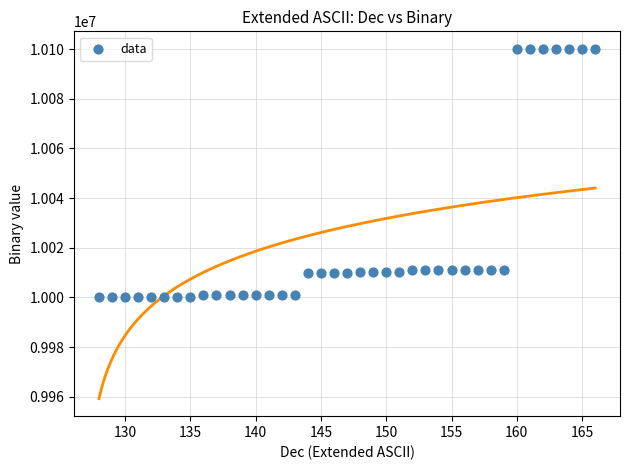

What is the range of X values (max minus min)?

38